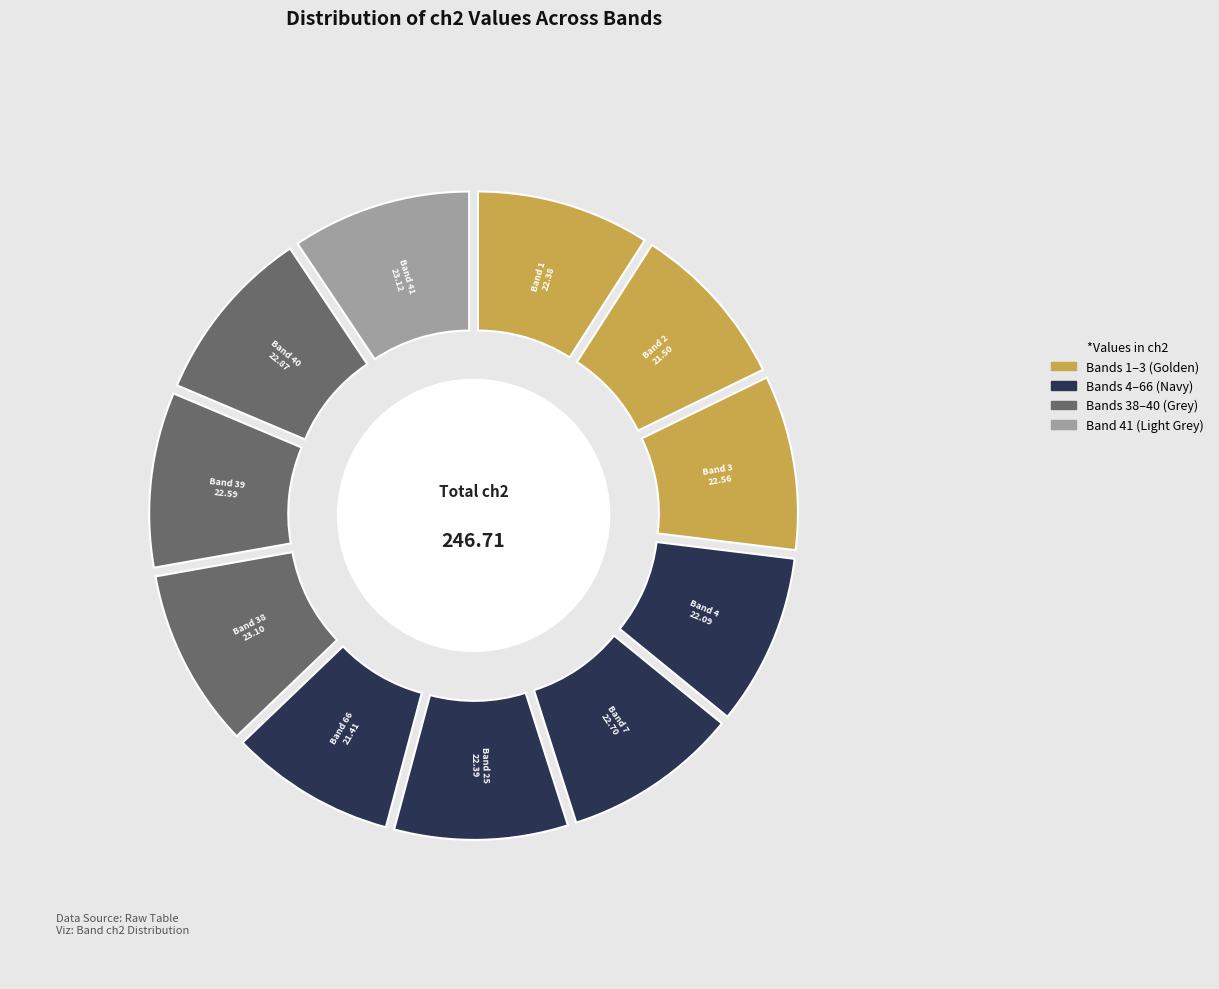

What percentage is the 66 slice, to the nearest percent?

9%